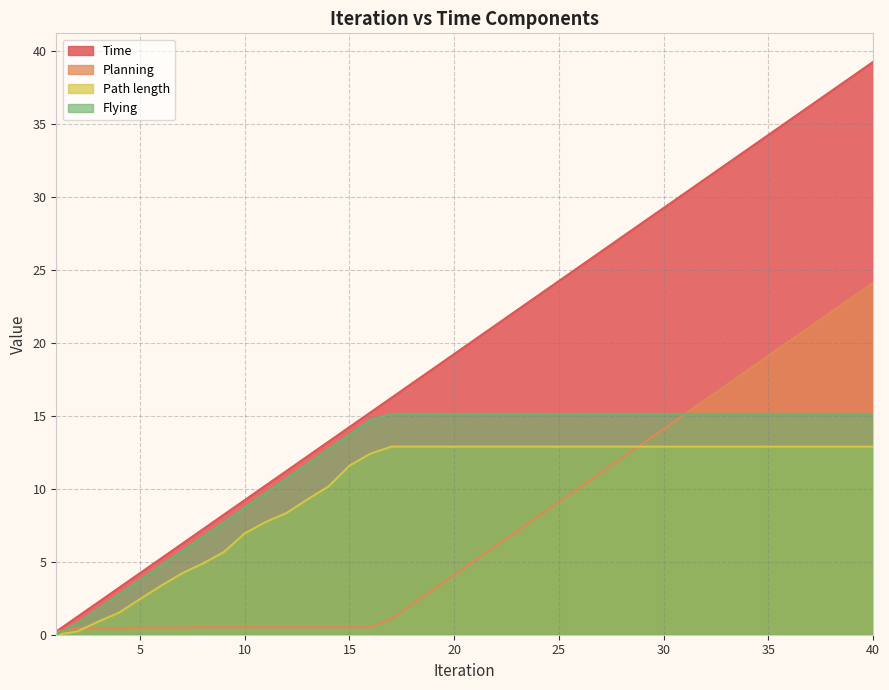

Reading right to left, what are all the values shown in this chart?

Time: 40=39.2	39=38.2	38=37.2	37=36.2	36=35.2	35=34.2	34=33.2	33=32.2	32=31.2	31=30.2	30=29.2	29=28.2	28=27.2	27=26.2	26=25.2	25=24.2	24=23.2	23=22.2	22=21.2	21=20.2	20=19.2	19=18.2	18=17.2	17=16.2	16=15.2	15=14.2	14=13.2	13=12.2	12=11.2	11=10.2	10=9.2	9=8.2	8=7.2	7=6.2	6=5.2	5=4.2	4=3.2	3=2.2	2=1.2	1=0.2
Planning: 40=24.1	39=23.1	38=22.1	37=21.1	36=20.1	35=19.1	34=18.1	33=17.1	32=16.1	31=15.1	30=14.1	29=13.1	28=12.1	27=11.1	26=10.1	25=9.1	24=8.1	23=7.1	22=6.1	21=5.1	20=4.1	19=3.1	18=2.1	17=1.1	16=0.5	15=0.5	14=0.5	13=0.5	12=0.5	11=0.5	10=0.5	9=0.5	8=0.5	7=0.5	6=0.5	5=0.5	4=0.5	3=0.5	2=0.4	1=0.2
Path length: 40=12.9	39=12.9	38=12.9	37=12.9	36=12.9	35=12.9	34=12.9	33=12.9	32=12.9	31=12.9	30=12.9	29=12.9	28=12.9	27=12.9	26=12.9	25=12.9	24=12.9	23=12.9	22=12.9	21=12.9	20=12.9	19=12.9	18=12.9	17=12.9	16=12.4	15=11.6	14=10.2	13=9.3	12=8.3	11=7.7	10=6.9	9=5.7	8=4.9	7=4.2	6=3.4	5=2.4	4=1.5	3=0.9	2=0.2	1=0.0
Flying: 40=15.1	39=15.1	38=15.1	37=15.1	36=15.1	35=15.1	34=15.1	33=15.1	32=15.1	31=15.1	30=15.1	29=15.1	28=15.1	27=15.1	26=15.1	25=15.1	24=15.1	23=15.1	22=15.1	21=15.1	20=15.1	19=15.1	18=15.1	17=15.1	16=14.7	15=13.7	14=12.7	13=11.7	12=10.7	11=9.7	10=8.7	9=7.7	8=6.7	7=5.7	6=4.7	5=3.7	4=2.8	3=1.8	2=0.8	1=0.0